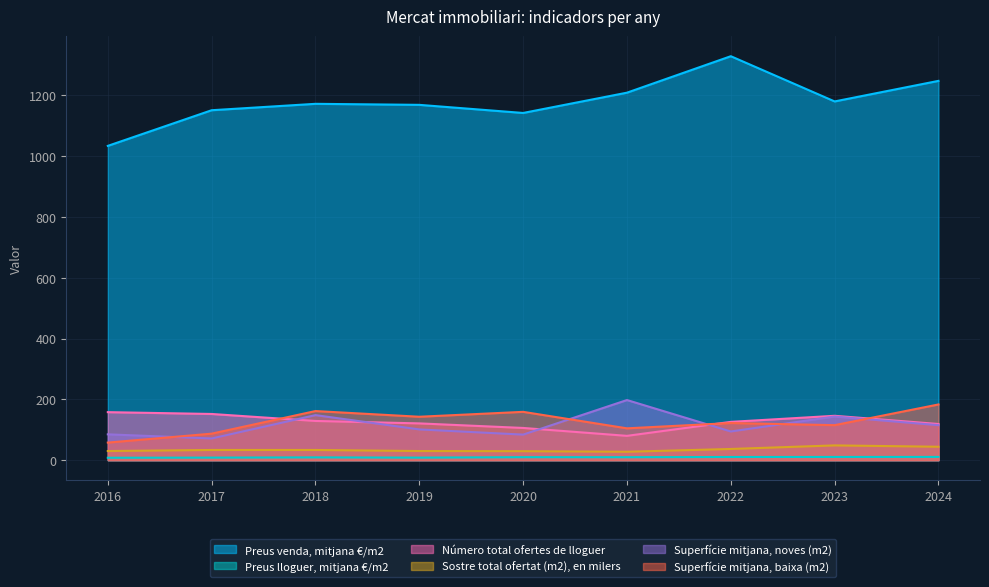

Reading left to right, extract all data points from this chart.

Preus venda, mitjana €/m2: 2016=1034.1	2017=1151.4	2018=1172.4	2019=1169.0	2020=1142.4	2021=1209.1	2022=1329.1	2023=1180.3	2024=1248.0
Preus lloguer, mitjana €/m2: 2016=7.9	2017=8.4	2018=9.1	2019=8.4	2020=9.8	2021=9.7	2022=10.5	2023=10.6	2024=10.7
Número total ofertes de lloguer: 2016=158.0	2017=152.0	2018=129.0	2019=121.0	2020=106.0	2021=80.0	2022=126.0	2023=146.0	2024=119.0
Sostre total ofertat (m2), en milers: 2016=30.0	2017=33.5	2018=33.5	2019=30.0	2020=29.6	2021=27.7	2022=36.8	2023=48.6	2024=44.2
Superfície mitjana, noves (m2): 2016=85.0	2017=71.4	2018=148.2	2019=101.2	2020=84.1	2021=197.8	2022=94.4	2023=143.6	2024=115.1
Superfície mitjana, baixa (m2): 2016=57.8	2017=87.2	2018=161.6	2019=142.9	2020=159.0	2021=104.7	2022=122.2	2023=115.2	2024=183.3